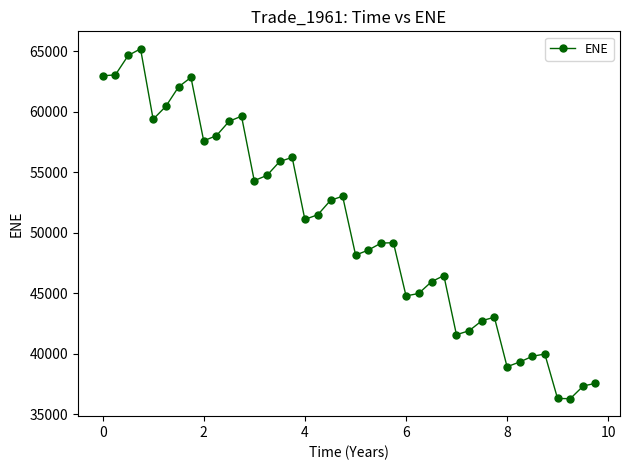

True or false: the data has more than 0 interior local peaks.

True